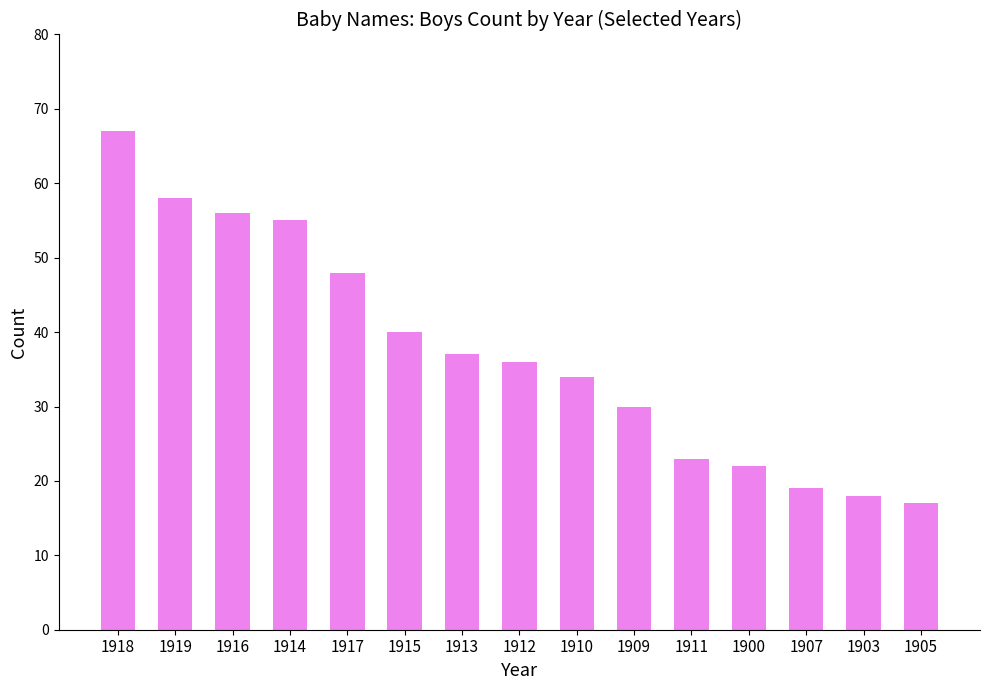

Reading left to right, transcribe all the data shown in this chart.

1918=67	1919=58	1916=56	1914=55	1917=48	1915=40	1913=37	1912=36	1910=34	1909=30	1911=23	1900=22	1907=19	1903=18	1905=17